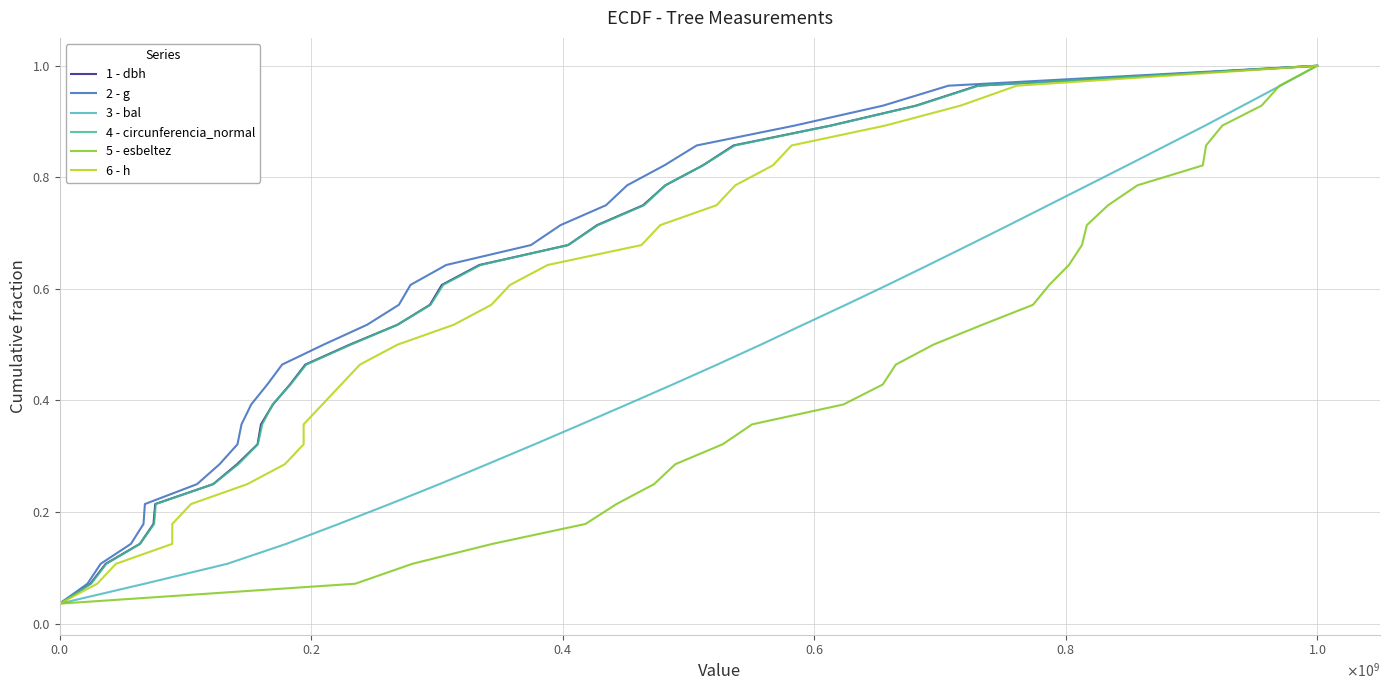

At which label is 3 - bal closest to 0?

$\mathdefault{0.0}$